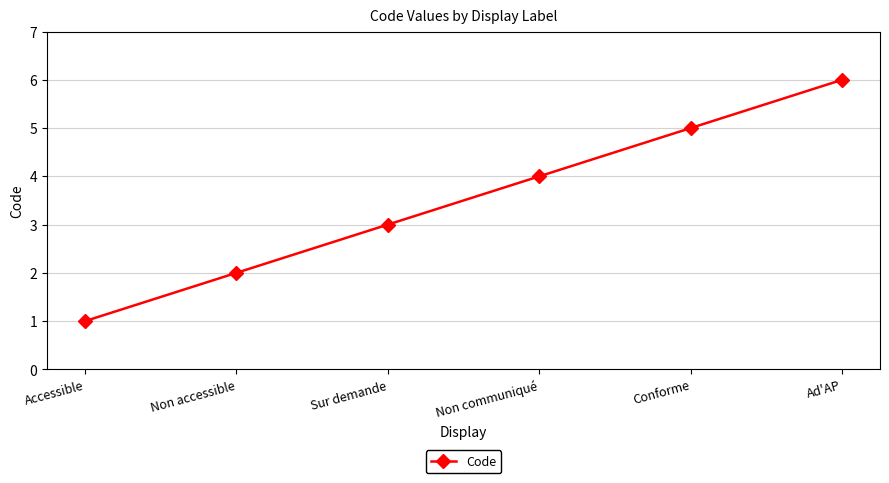

What is the value of the 4th point from the left?

4